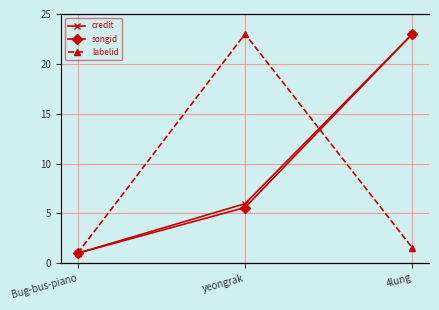

What is the difference between the second highest and minimum values in the labelid series?

0.5